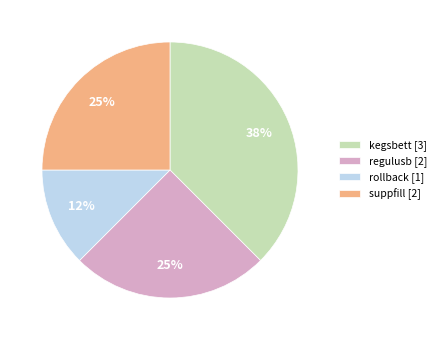

Combined, do kegsbett [3] and suppfill [2] account for over 50%?

Yes